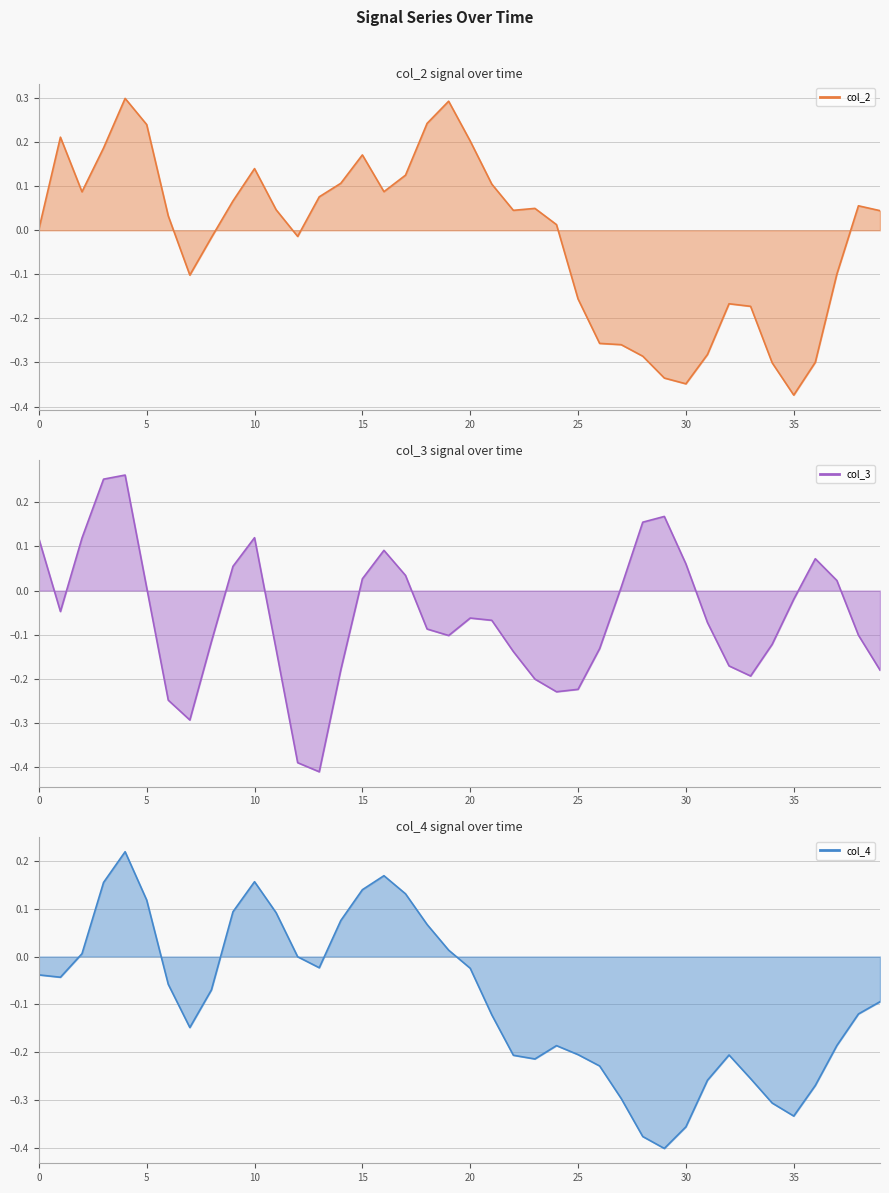

The col_2 series shows 0.5 at 20. True or false?

False